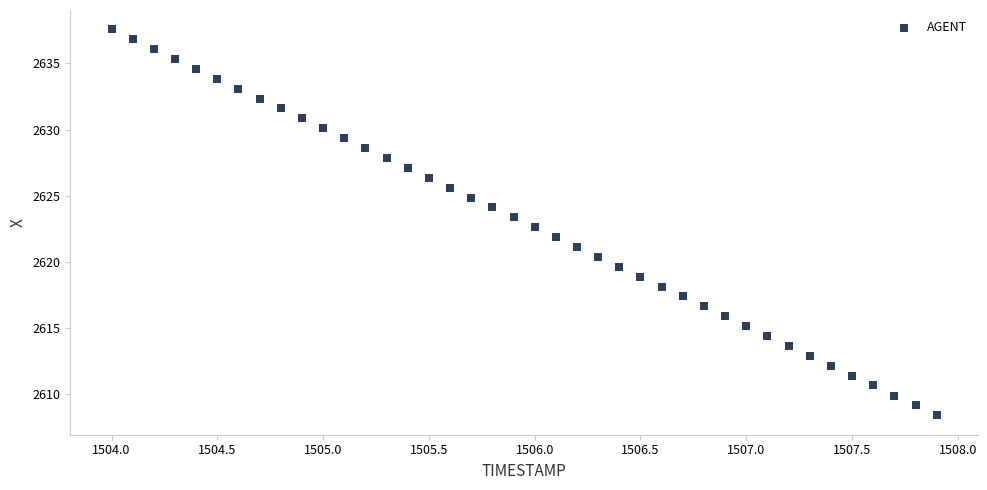

What is the range of Y values (max minus min)?

29.2